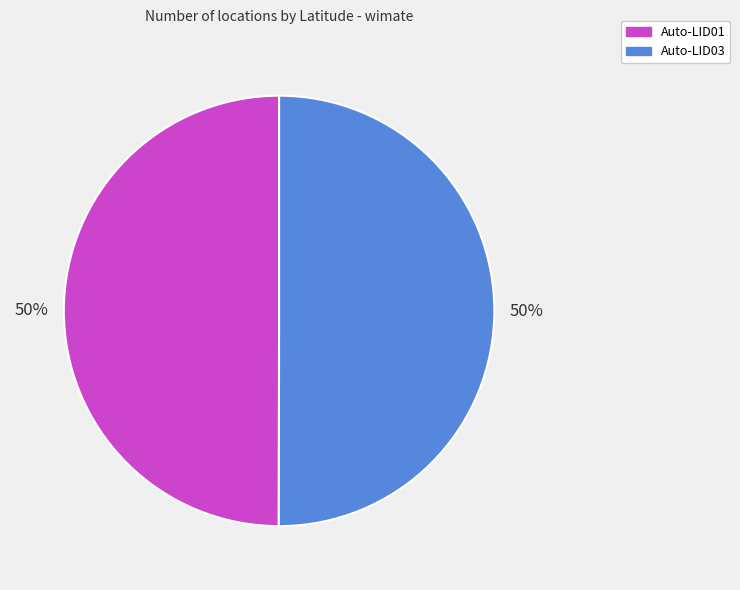

The Auto-LID03 slice represents 50% of the pie. True or false?

True